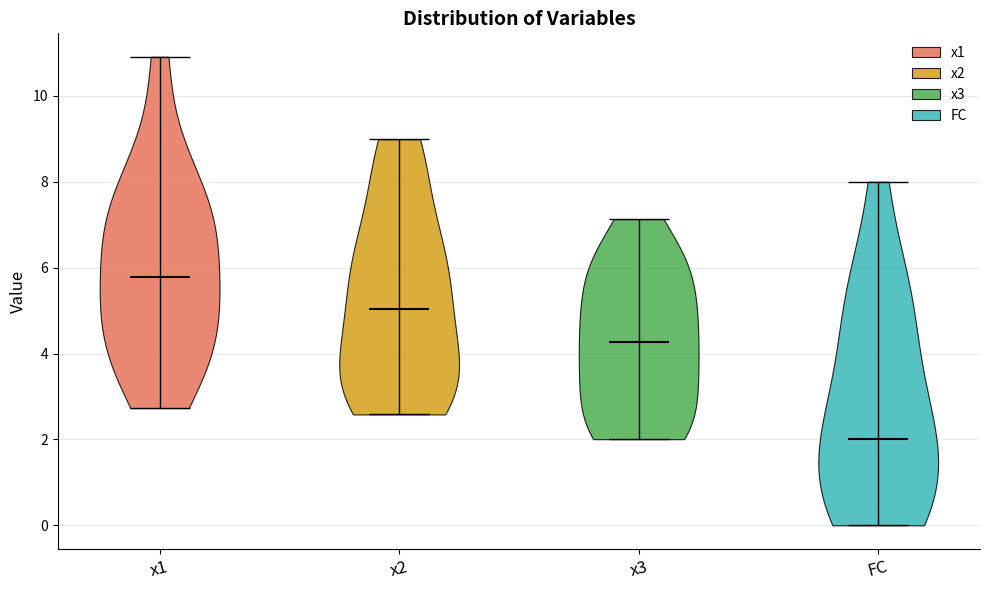

What is the highest point the violin for FC reaches on the y-axis? The values are not printed on the chart, so give them approximately, as read against the axis.

8.0